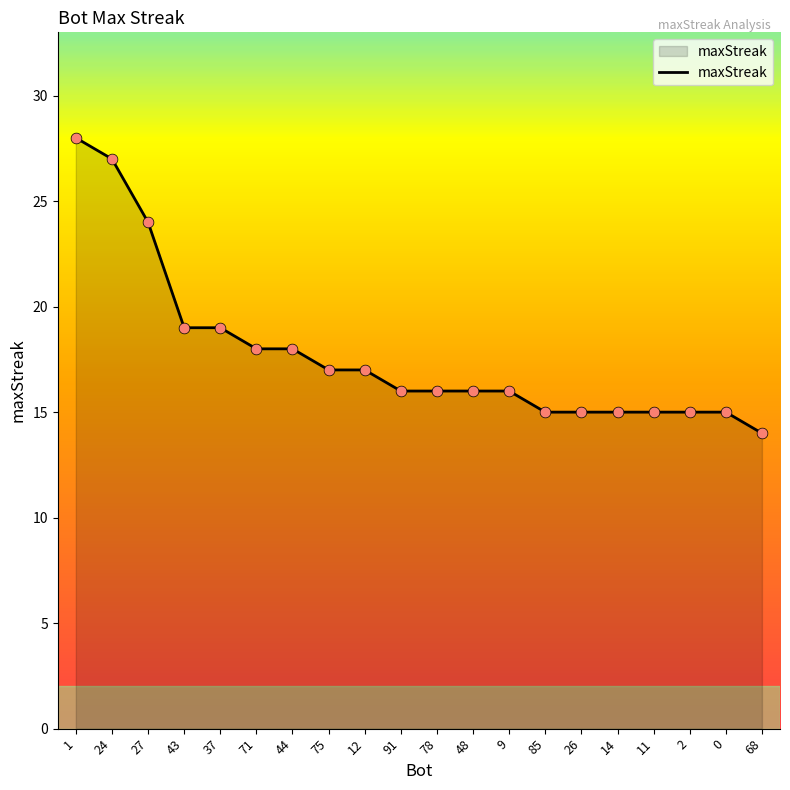

Which has a higher value, 43 or 27?

27